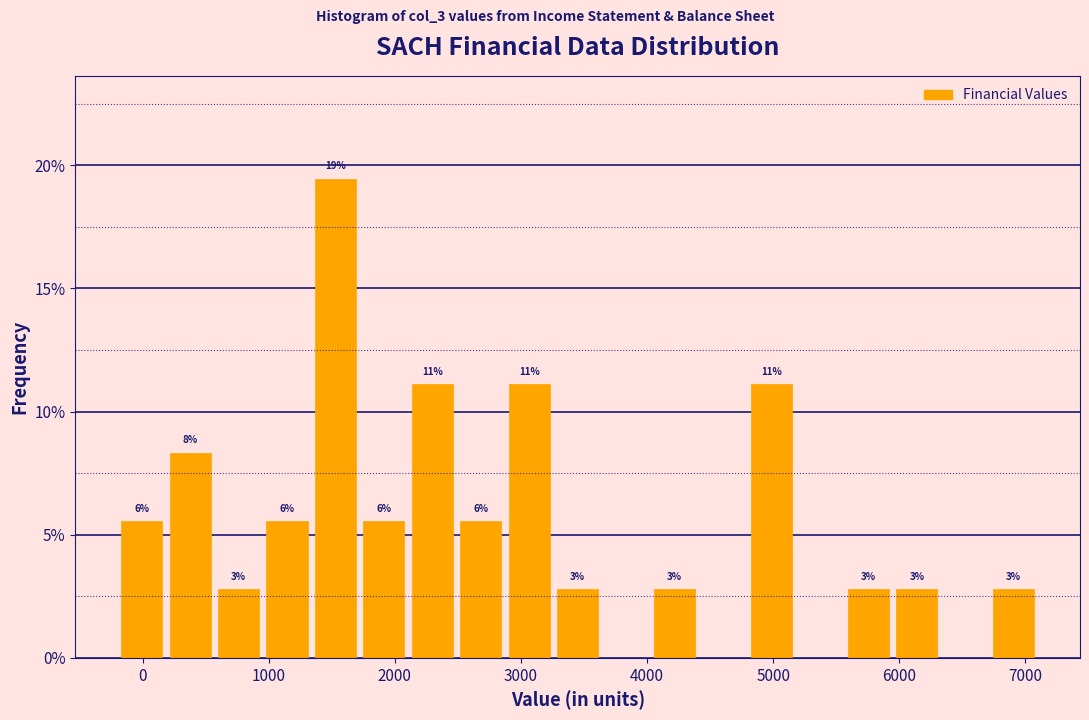

Around what value on the x-axis is the tallest bar? Give the approximate position of its centre, as read against the axis.

1500